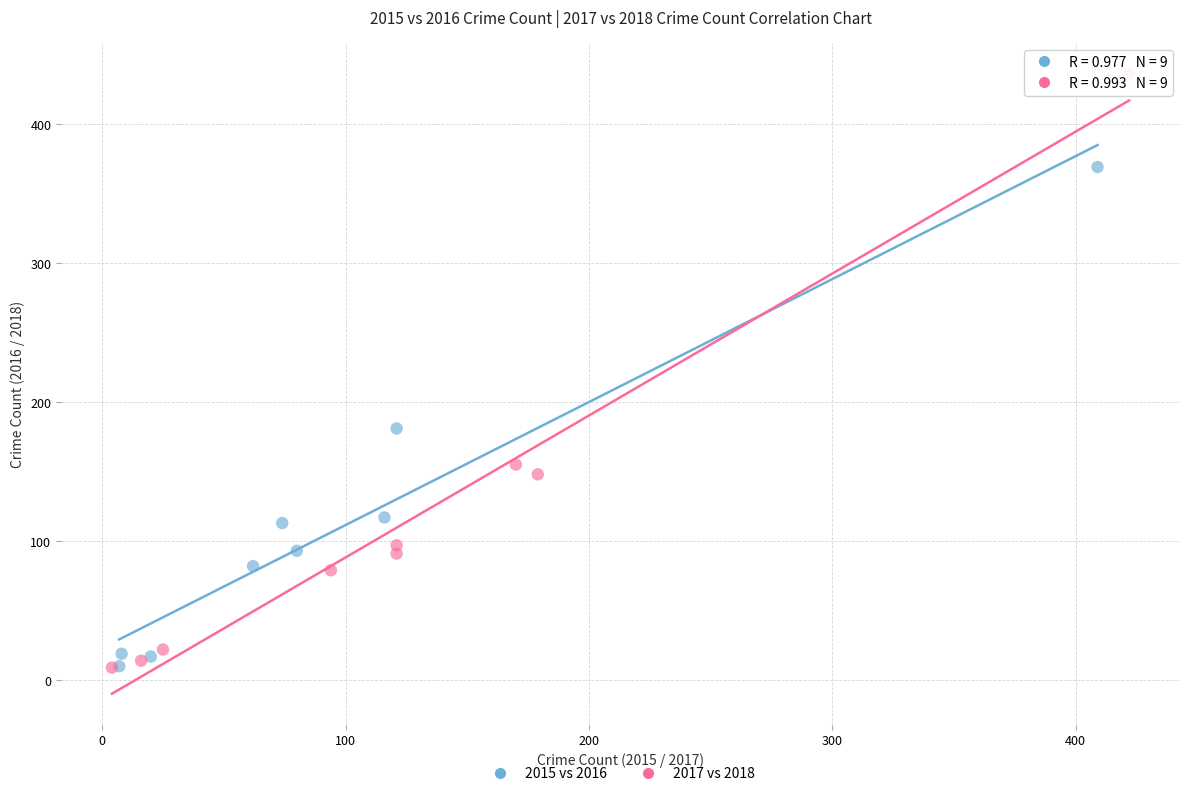

What are all the series names shown in the legend?

2015 vs 2016, 2017 vs 2018